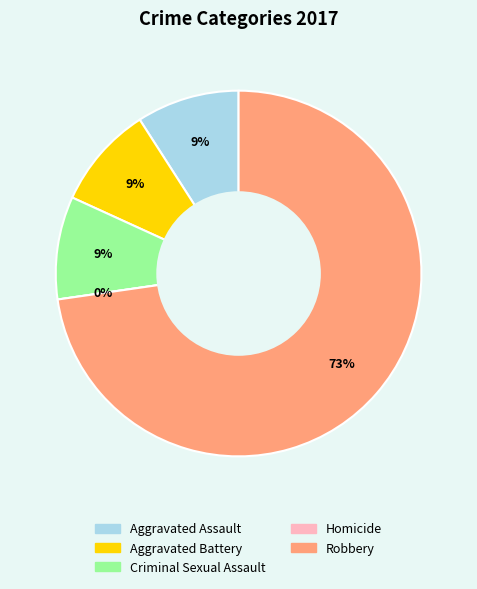

What portion of the pie excludes Robbery?

27.3%